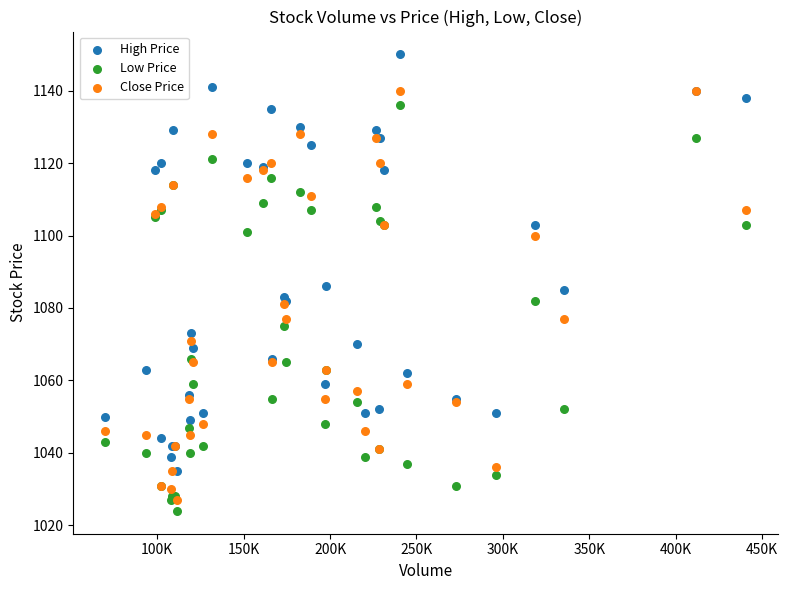

Which series contains the highest Y value?

High Price